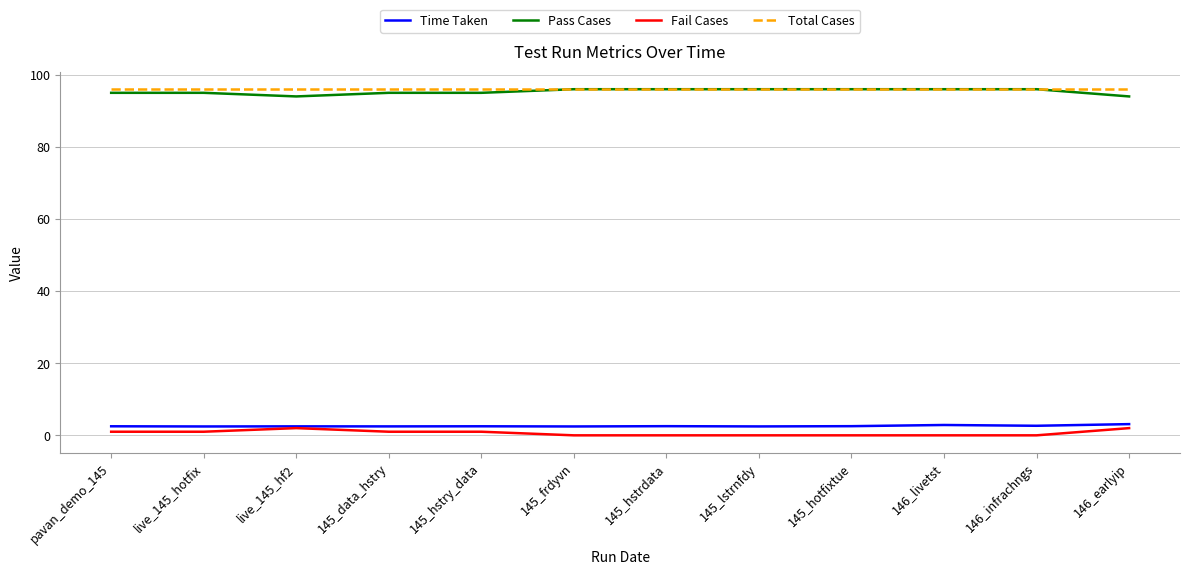

What position from the right is 145_hstrdata?

6